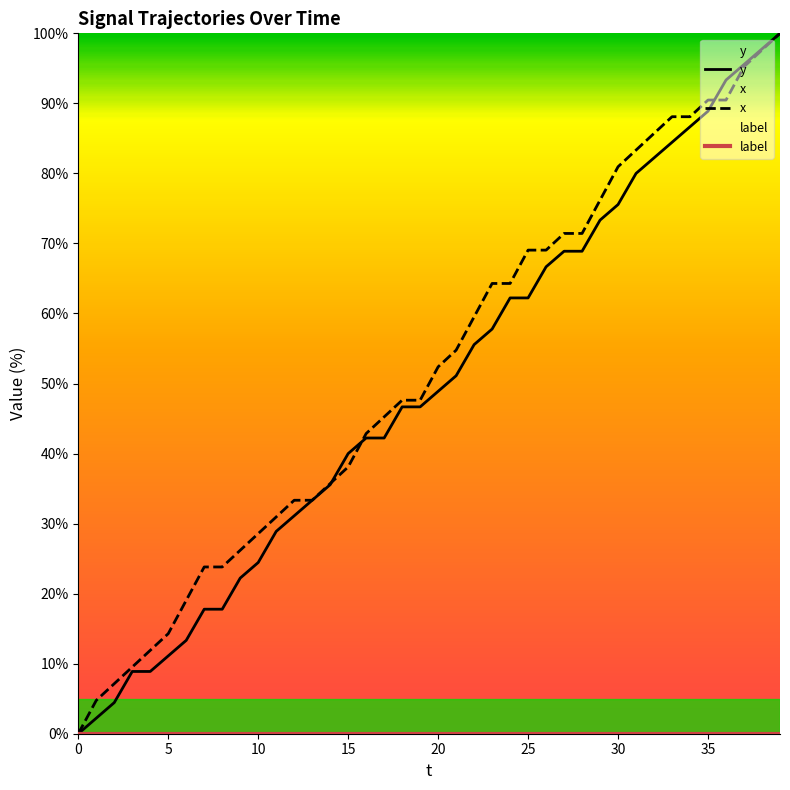

Does the chart display data point markers on the line(s)?

No